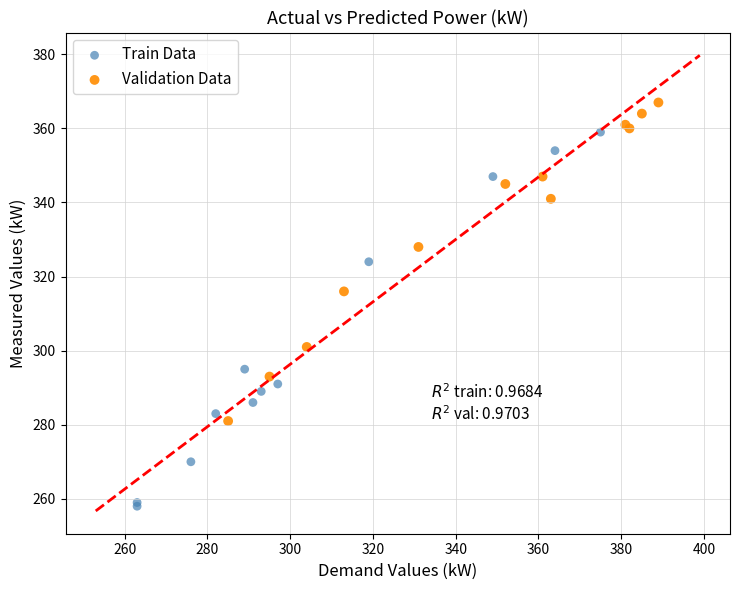

What are all the series names shown in the legend?

Train Data, Validation Data